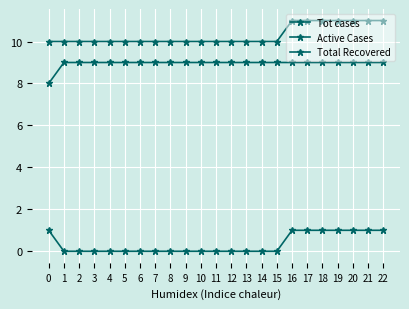

Does the chart have visible grid lines?

Yes